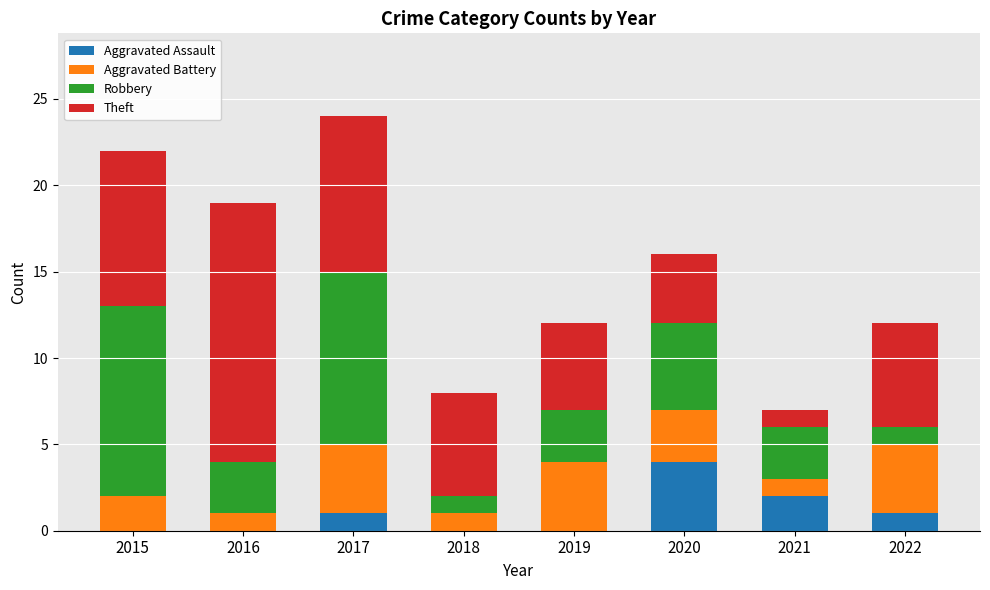

What is the maximum value for Aggravated Assault?

4